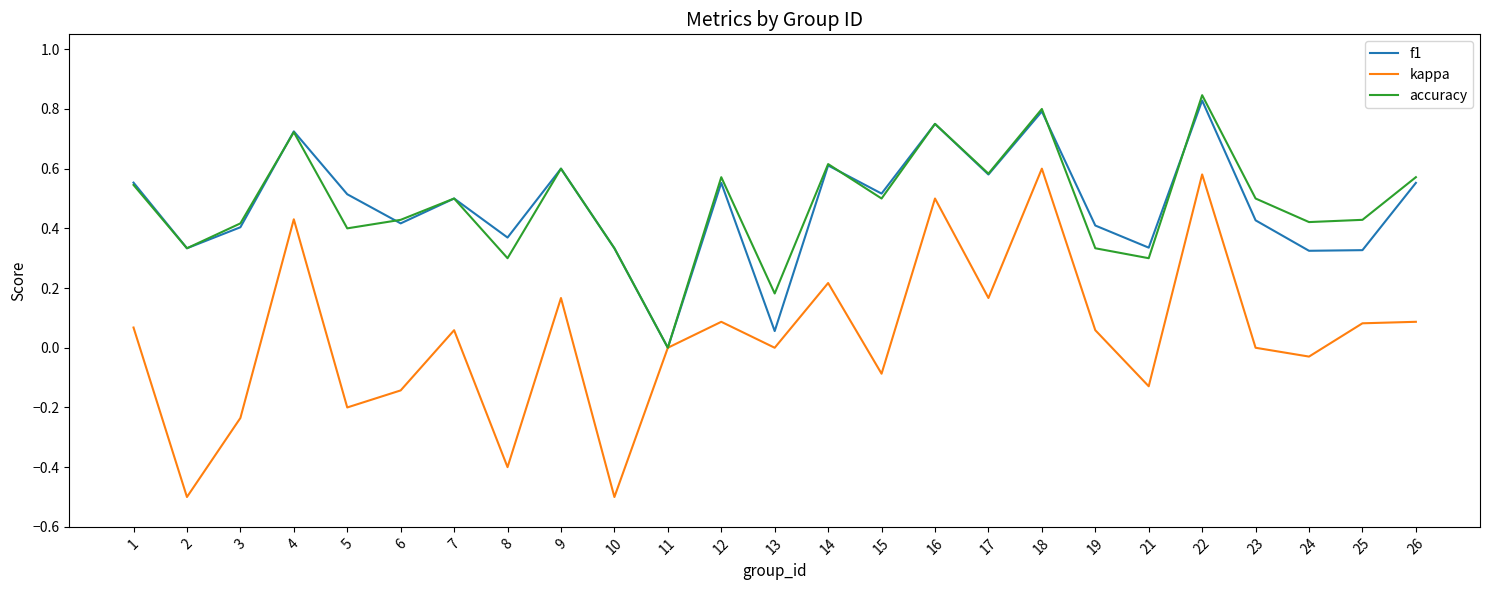

At which label does f1 reach its minimum?

11